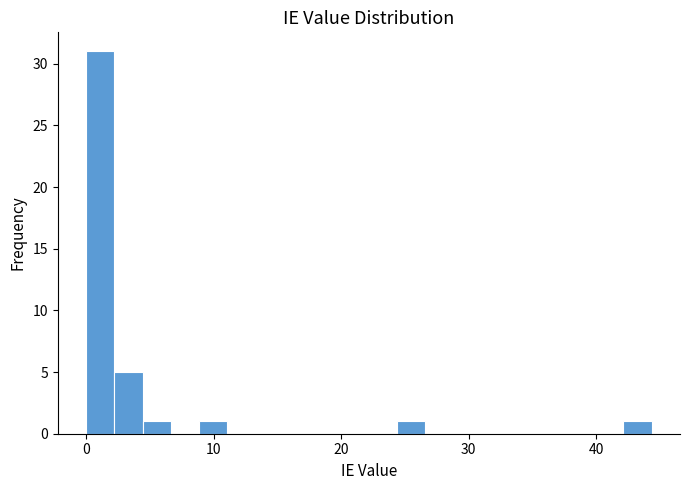

Read against the x-axis, roughly where is the centre of the tallest bar?

1